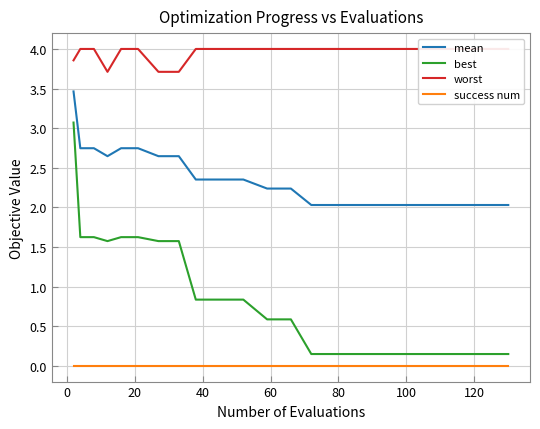

Which series has the largest total across all categories?

worst